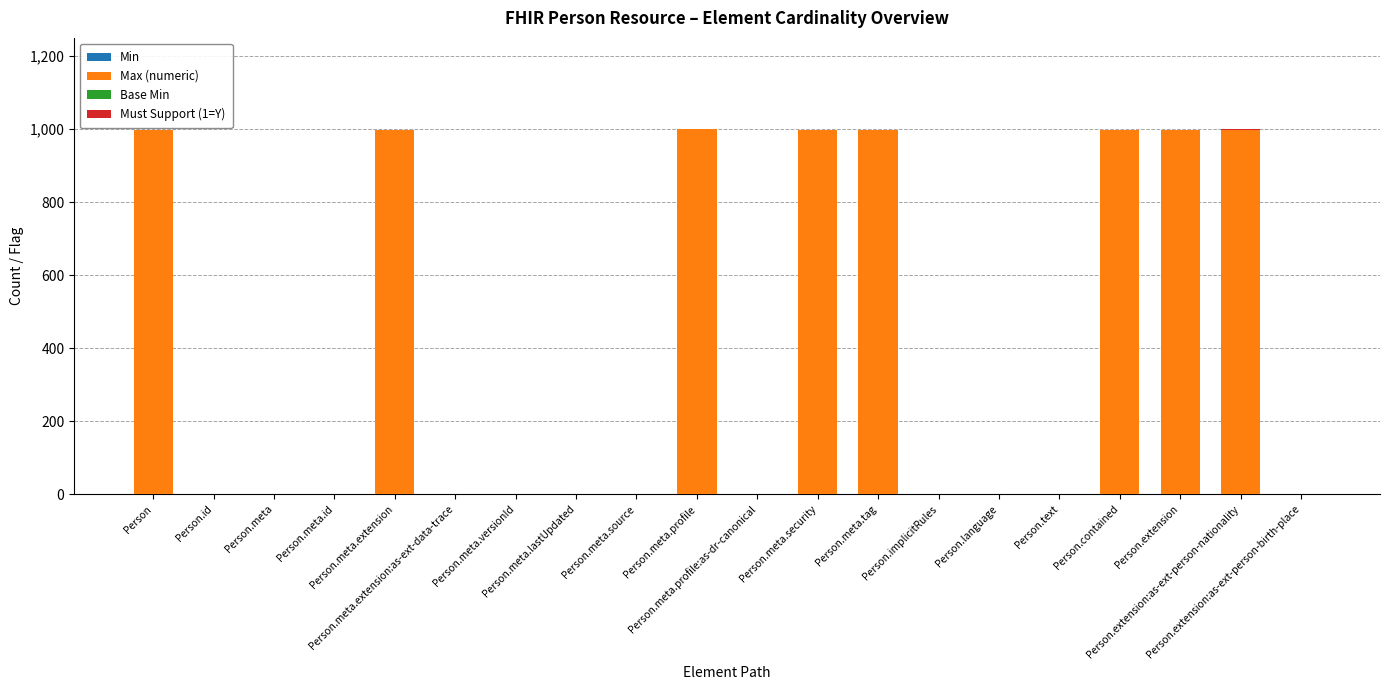

Count the number of data series in this chart.

3